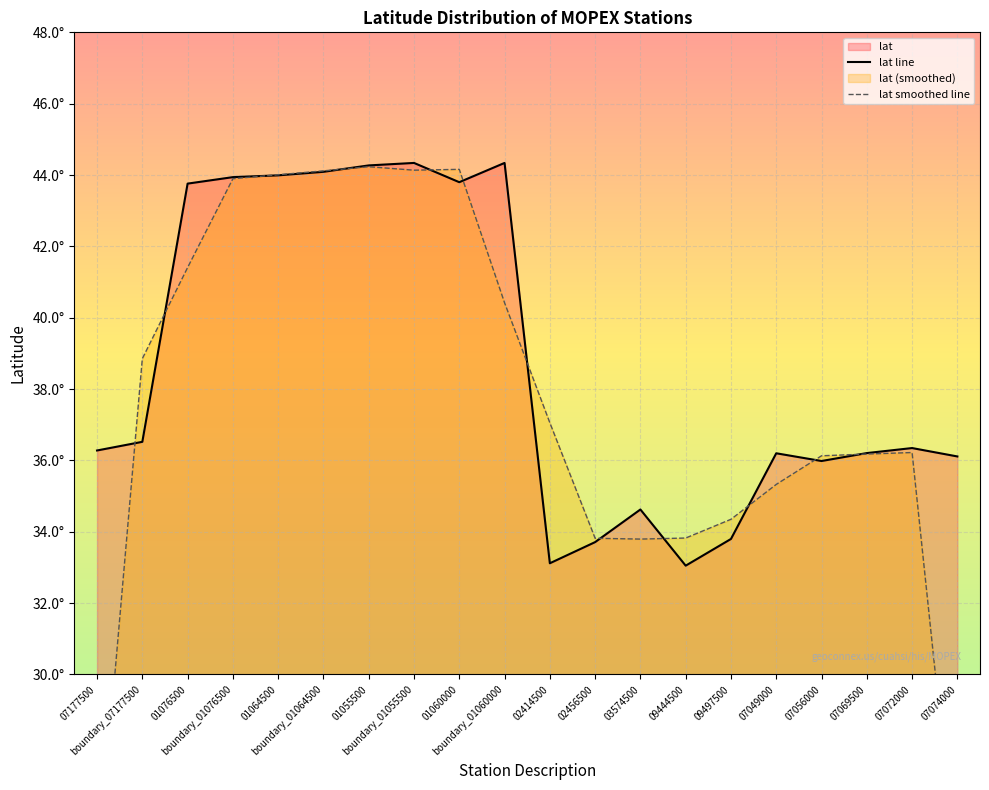

Which series changed the most between 01060000 and 02414500?

lat line